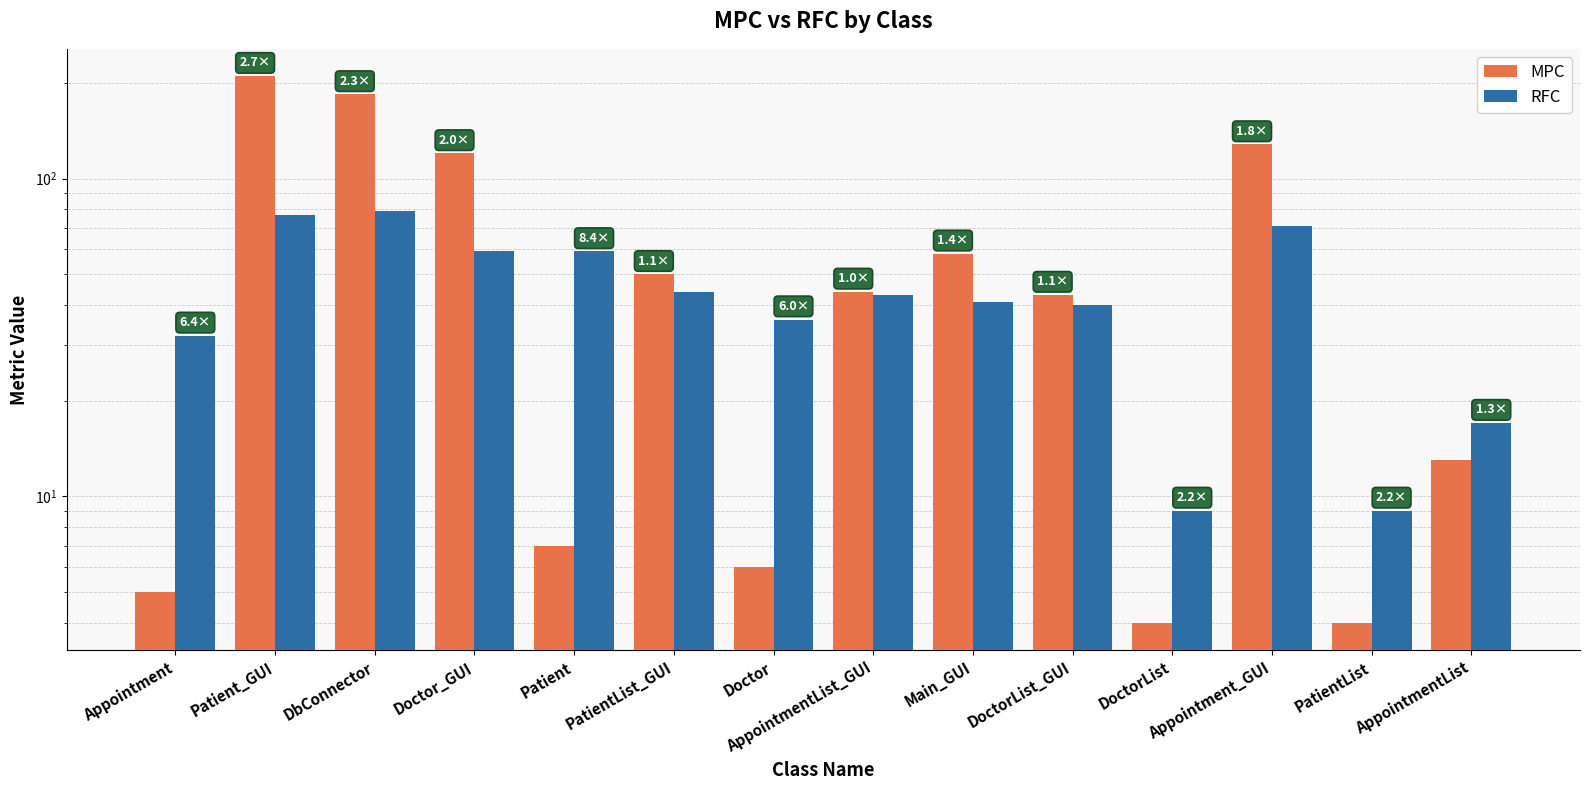

What is the total value across all series at Patient?

66